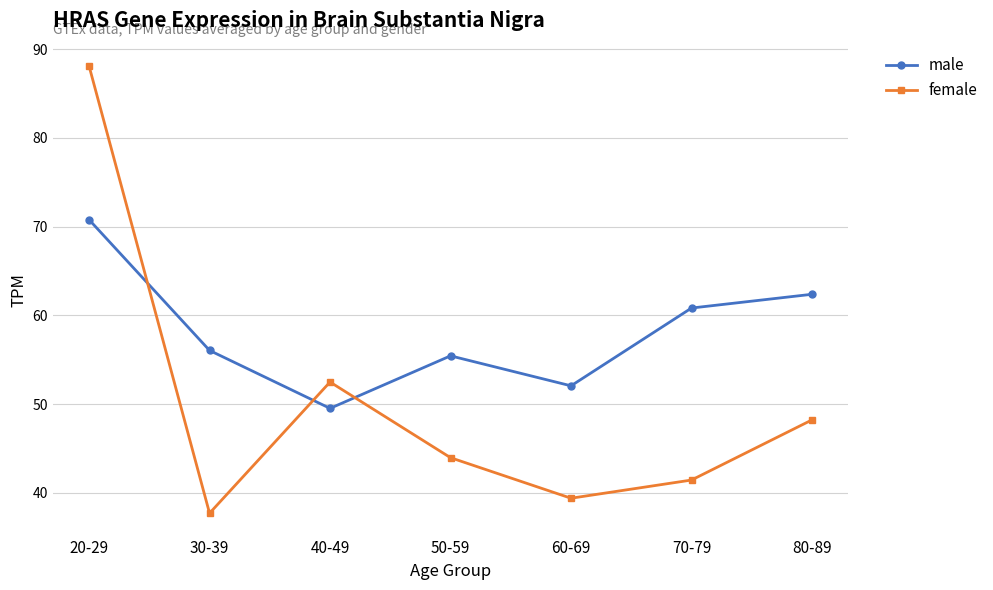

What is the value of the female point at the 1st from the left?

88.1